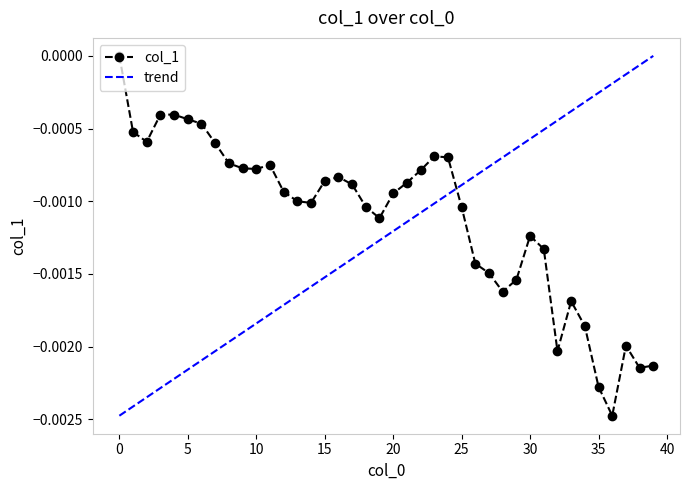

Count the col_1 values in the range 0 to 1.

1